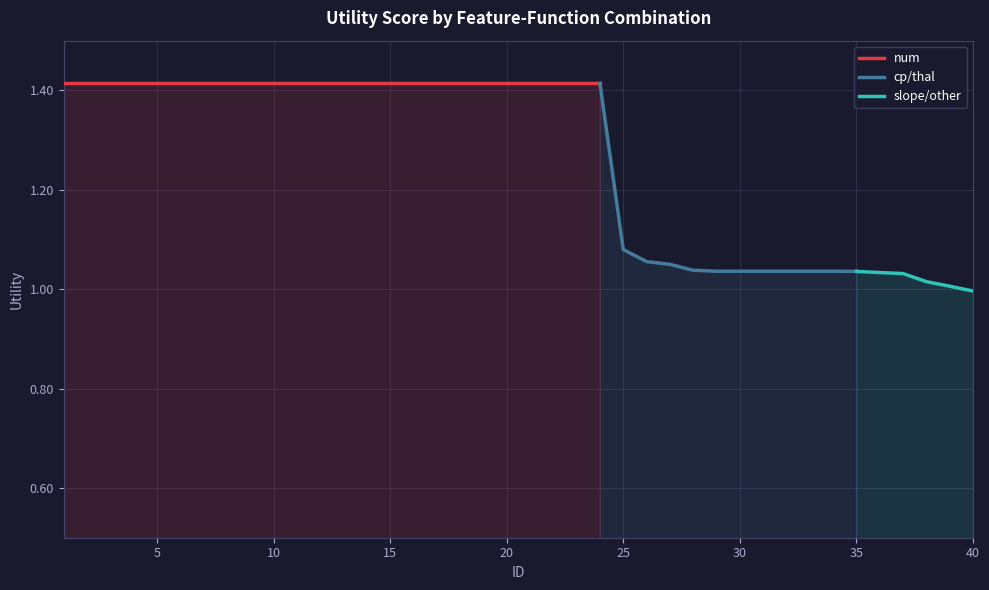

List the labels in order of value, largest first.

1, 2, 3, 4, 5, 6, 7, 8, 9, 10, 11, 12, 13, 14, 15, 16, 17, 18, 19, 20, 21, 22, 23, 24, 25, 26, 27, 28, 29, 30, 31, 32, 33, 34, 35, 36, 37, 38, 39, 40